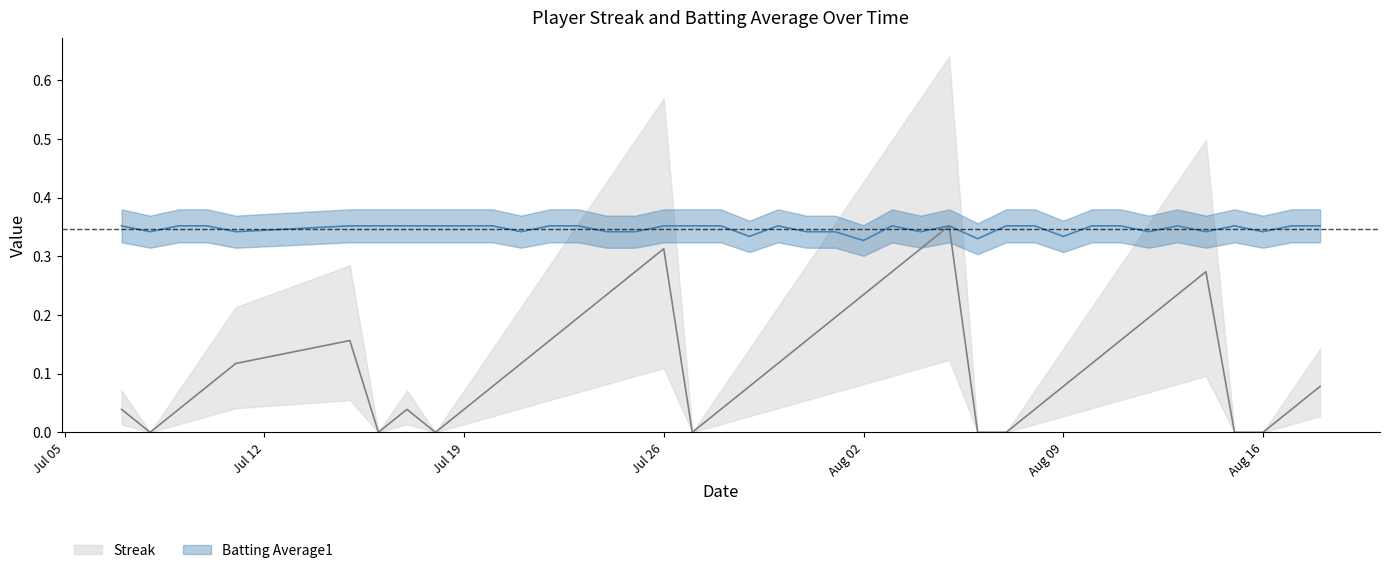

True or false: Streak and Batting Average1 cross at least once.

False